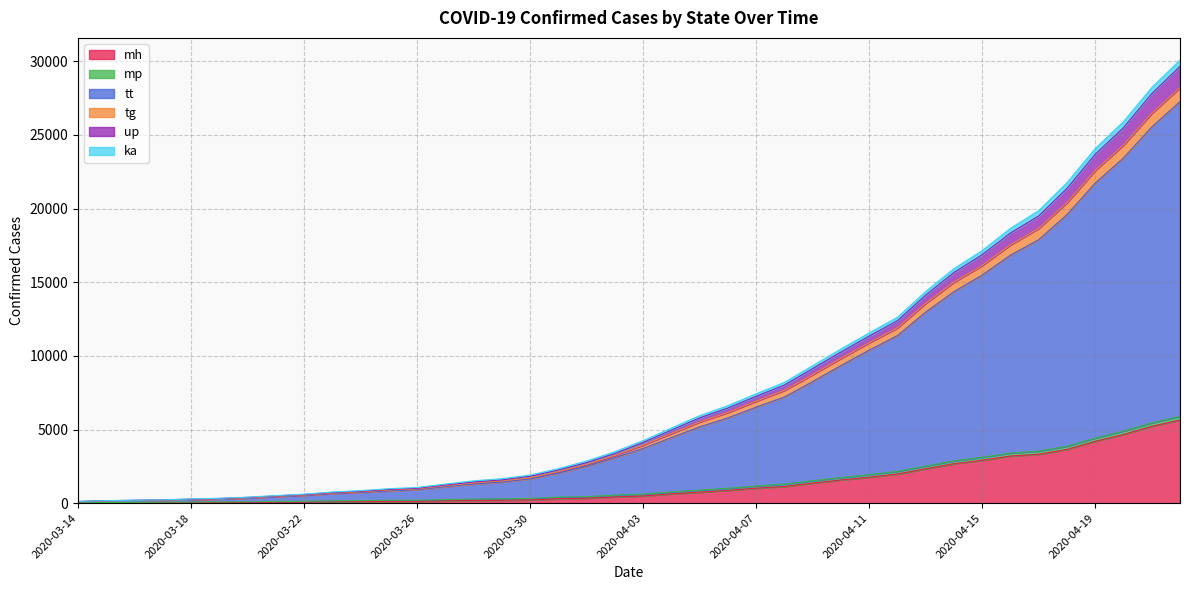

At which category does the chart reach its minimum across all series?

2020-03-14